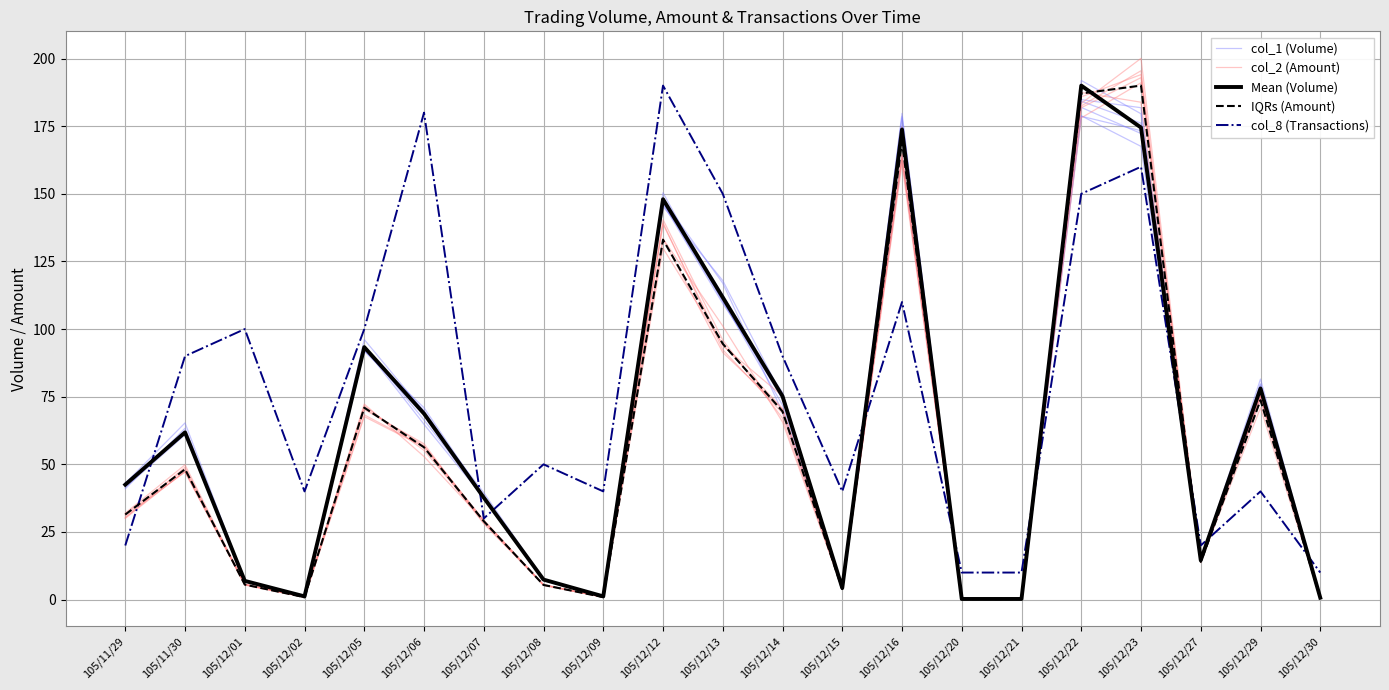

Is this an area chart (filled region under the line)?

No